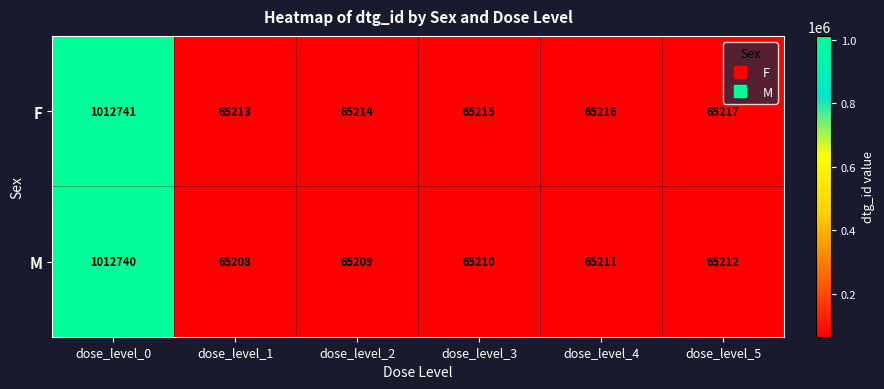

True or false: M has a value of 65208 at dose_level_1.

True